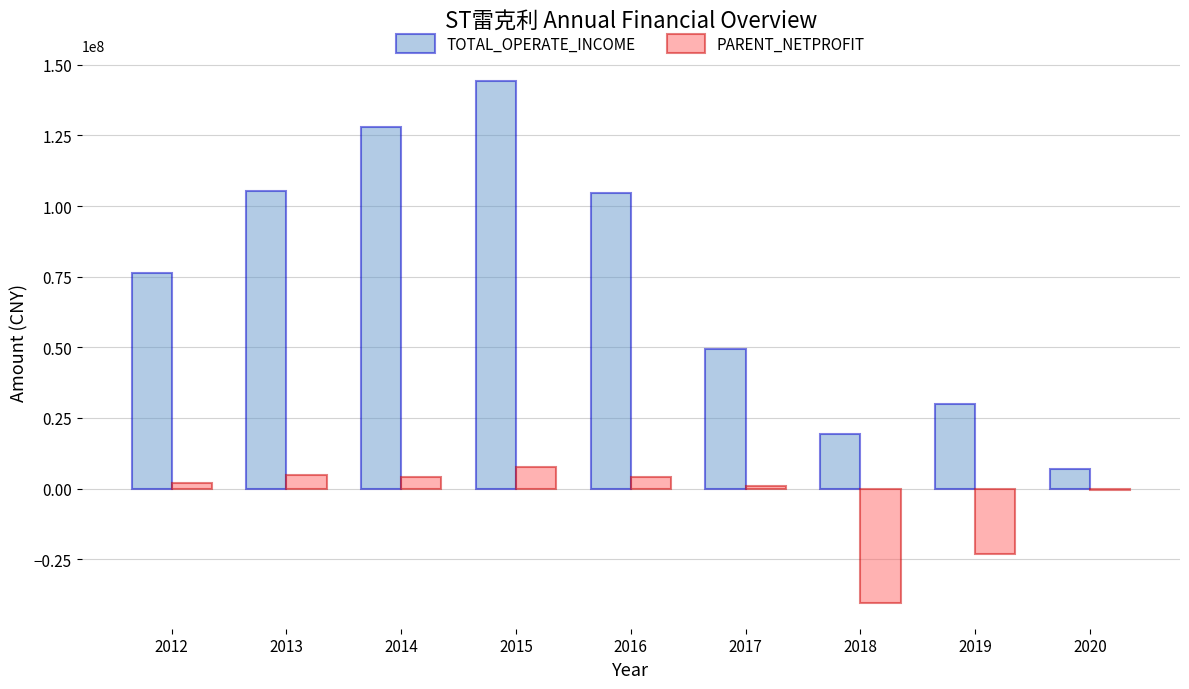

At which category is the sum across all series the highest?

2015